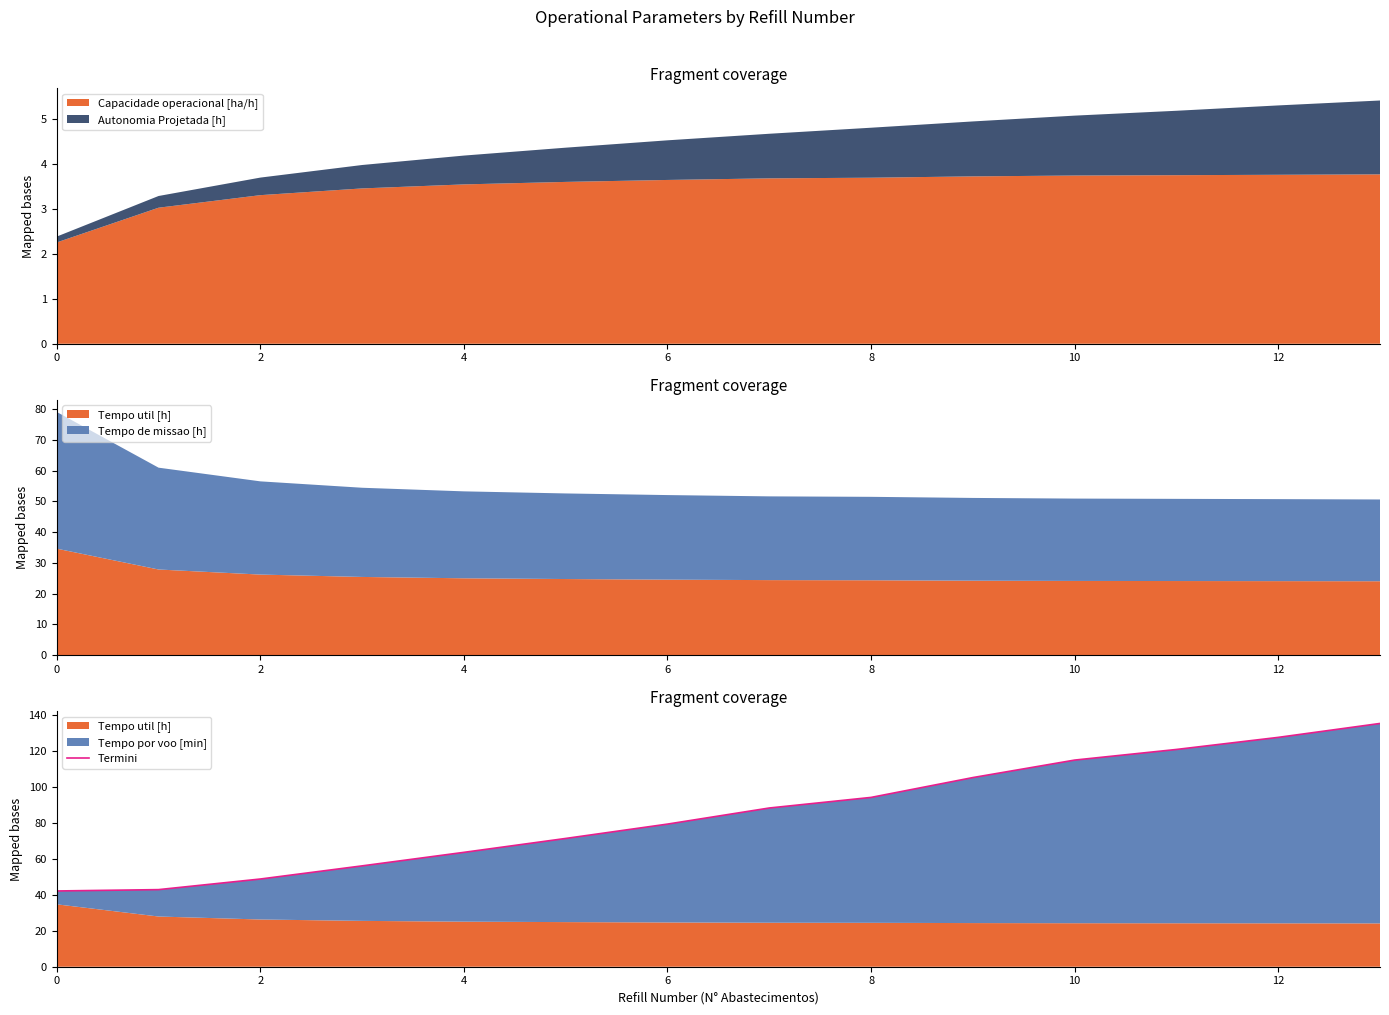

What is the minimum value for Capacidade operacional [ha/h]?

2.2